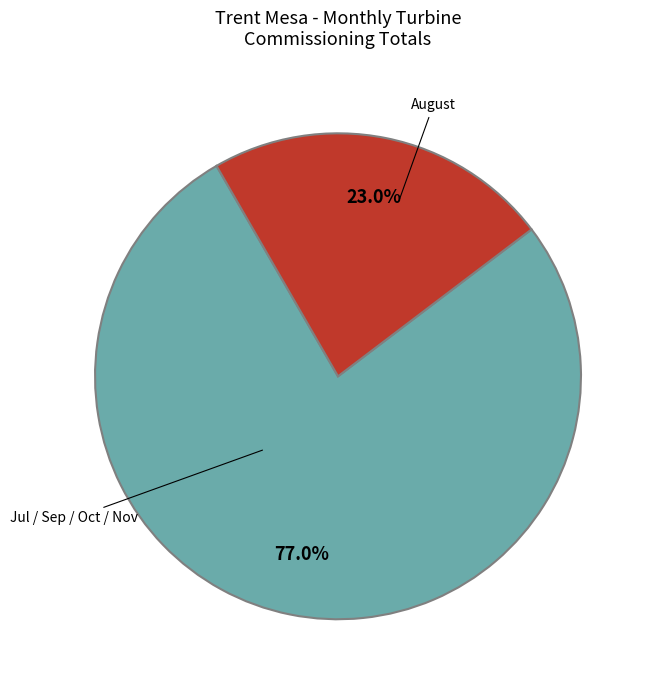

Is there a majority slice in this chart?

Yes